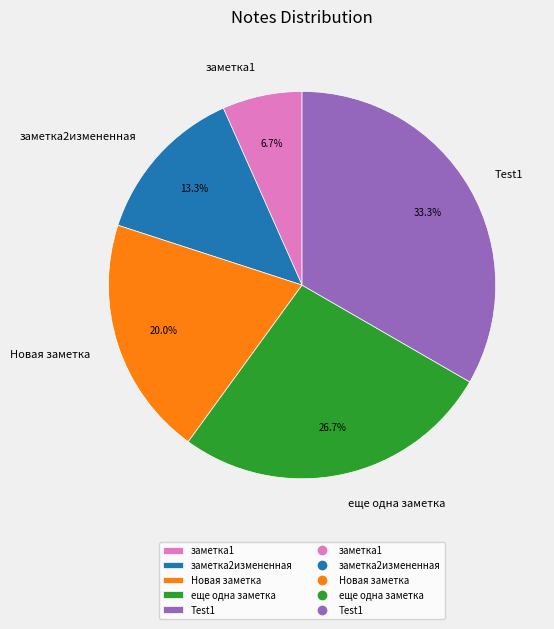

To the nearest percent, what is the difference between the заметка1 and Новая заметка slice percentages?

13%